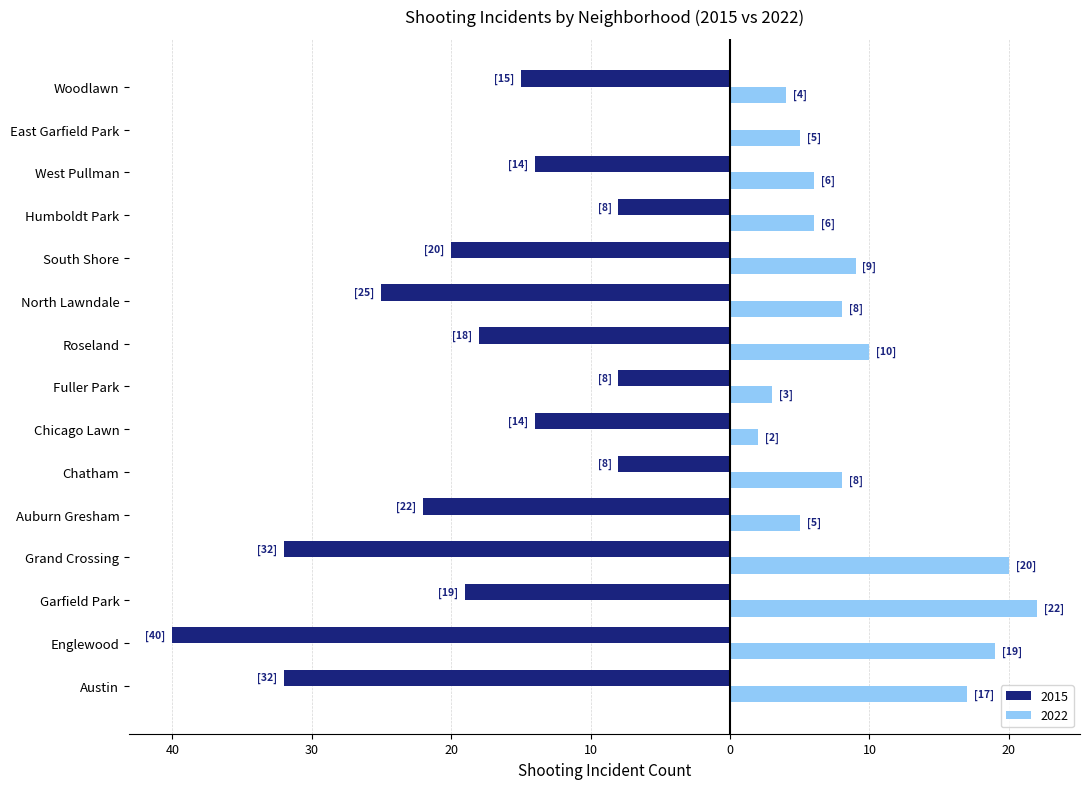

At Englewood, list the series in order from largest to smallest.

2015, 2022